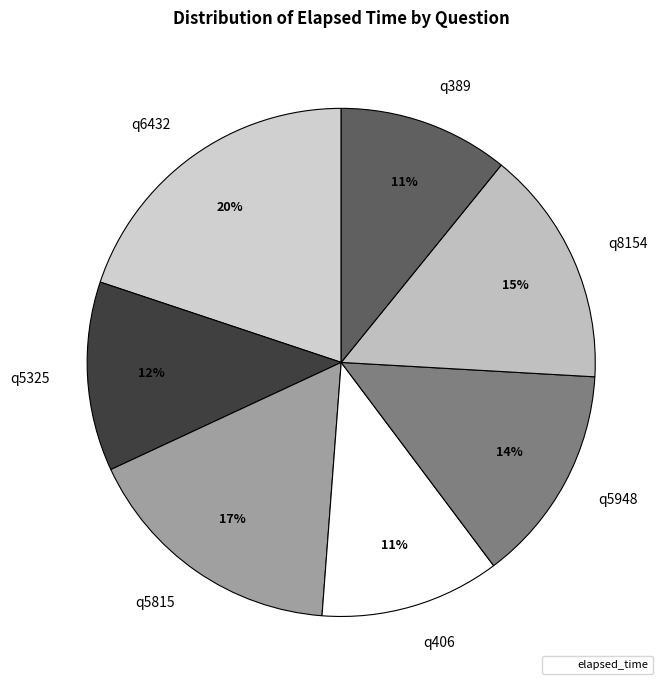

The q8154 slice represents 15% of the pie. True or false?

True